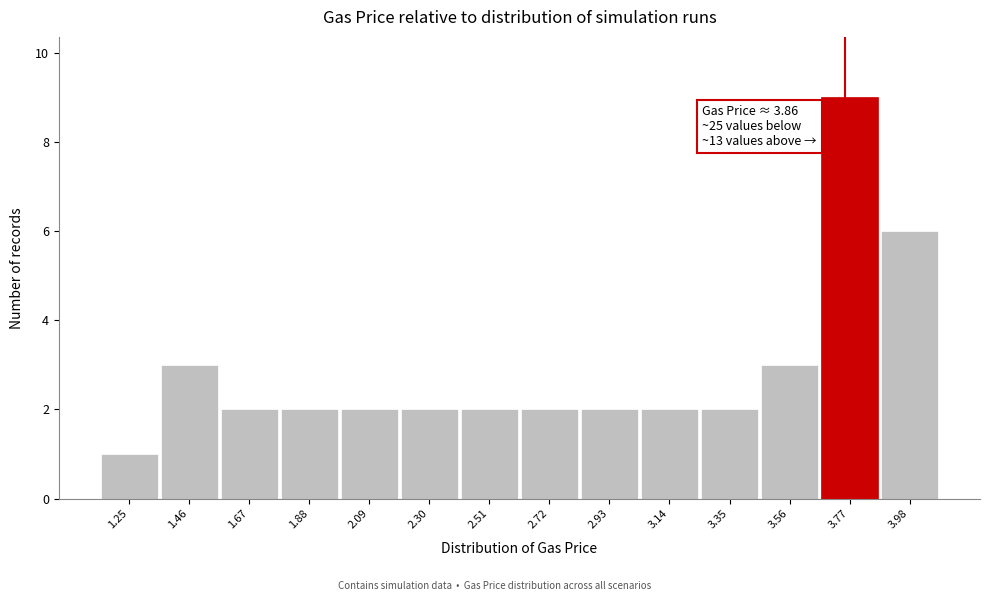

Reading left to right, extract all data points from this chart.

1.25=1	1.46=3	1.67=2	1.88=2	2.09=2	2.30=2	2.51=2	2.72=2	2.93=2	3.14=2	3.35=2	3.56=3	3.77=9	3.98=6